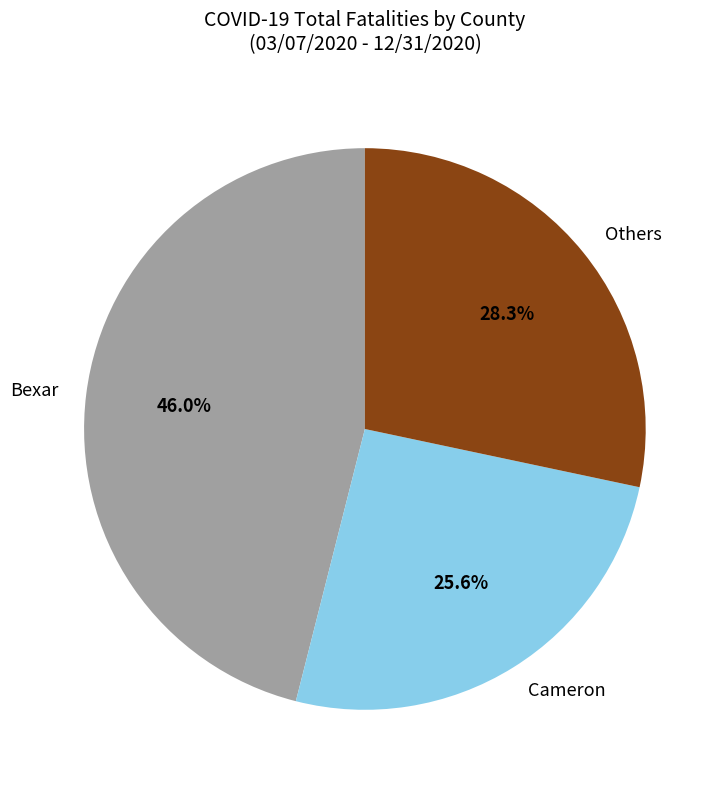

Does Bexar represent more than half of the total?

No